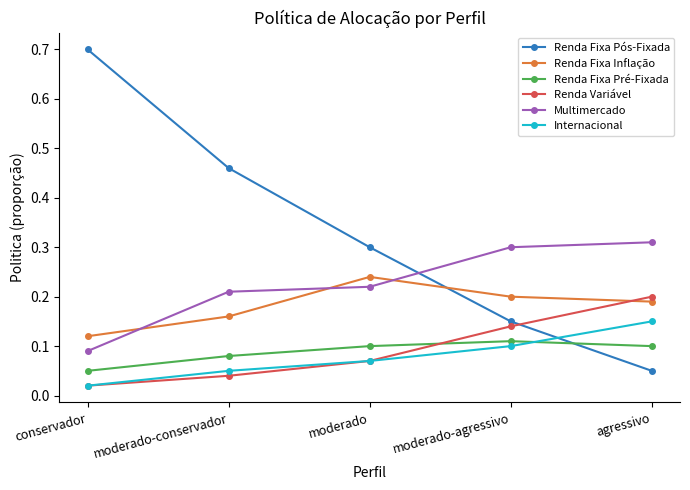

Which series has the largest range (max minus min)?

Renda Fixa Pós-Fixada